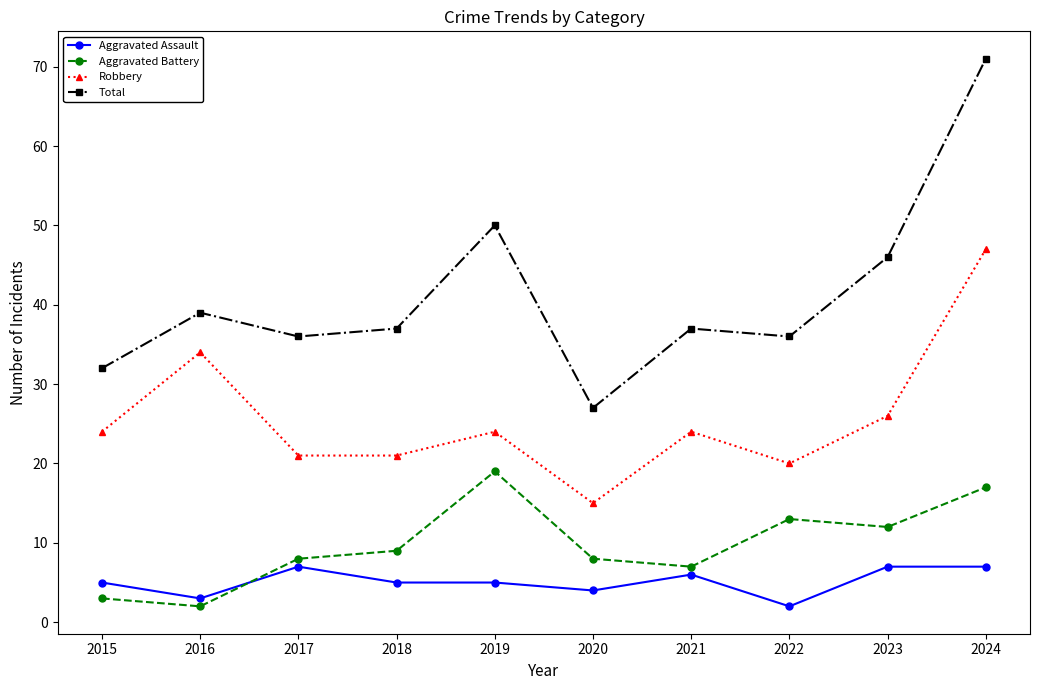

Which category has the lowest value in the Robbery series?

2020